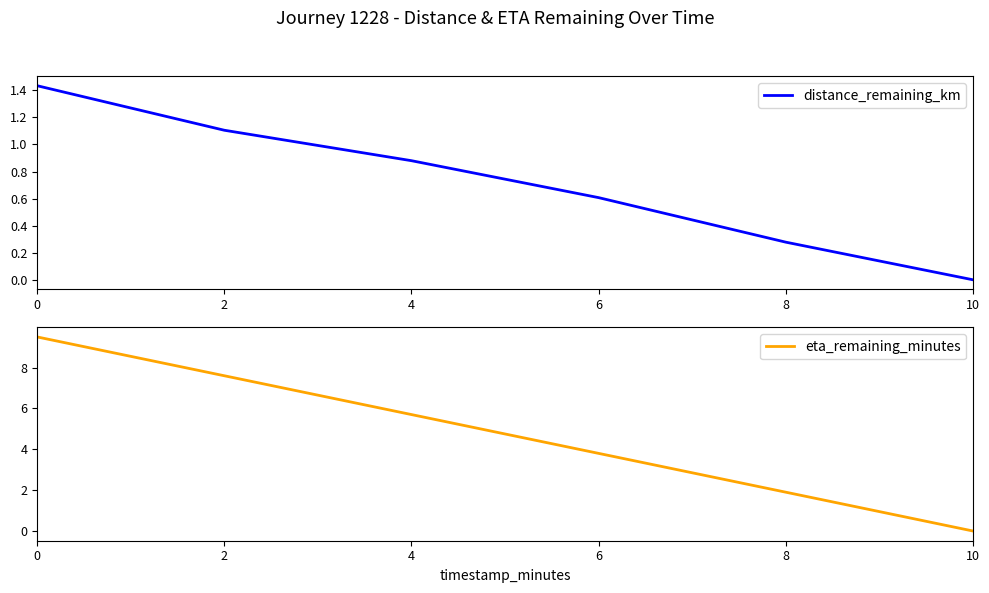

True or false: eta_remaining_minutes and distance_remaining_km cross at least once.

False